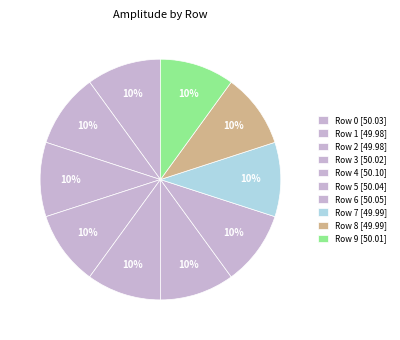

Is the sum of Row 7 and Row 8 greater than half?

No